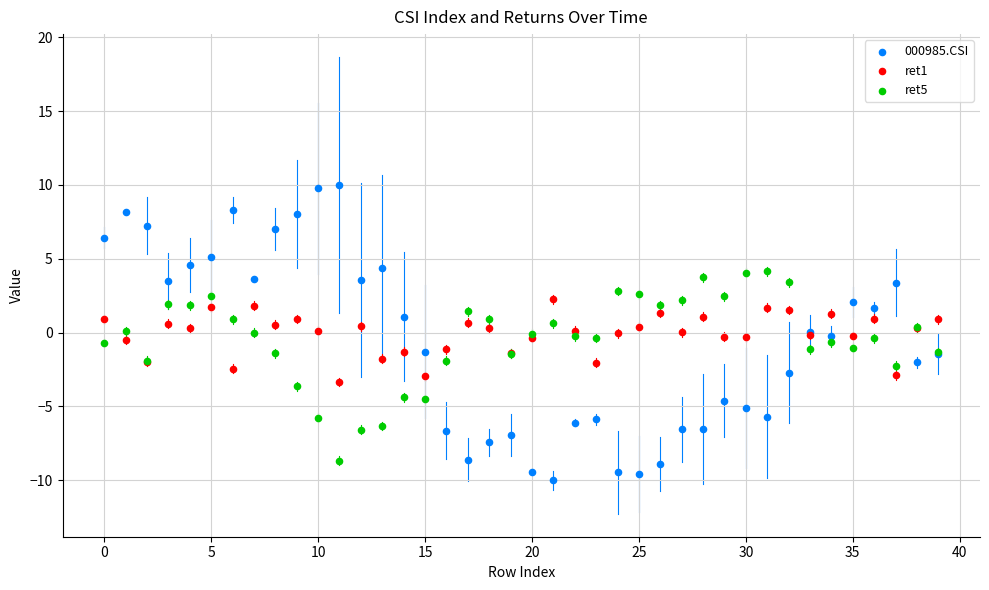

Which series reaches the maximum Y coordinate?

000985.CSI